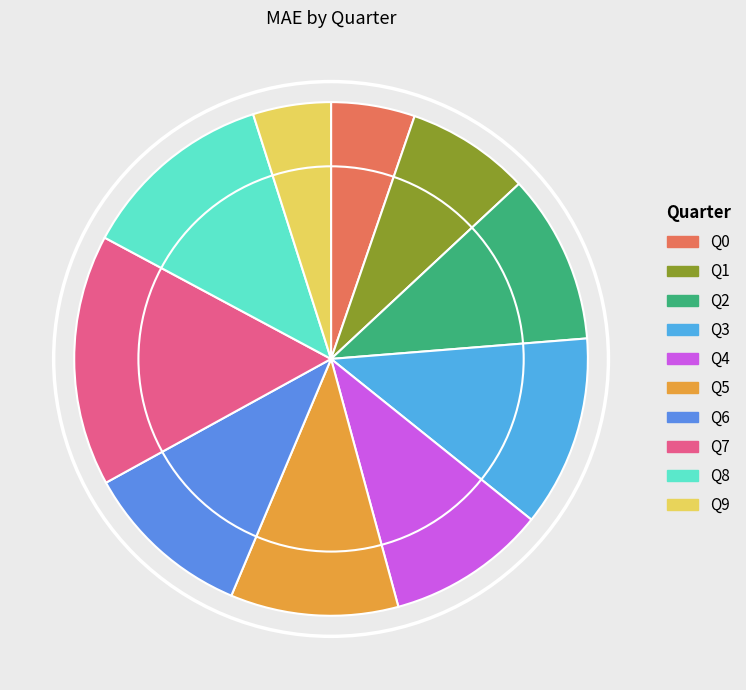

To the nearest percent, what is the difference between the Q6 and Q8 slice percentages?

2%